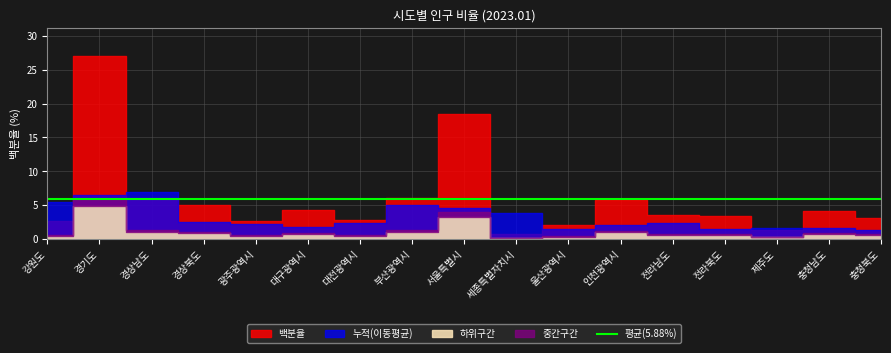

Which has a higher value, 서울특별시 or 광주광역시?

서울특별시